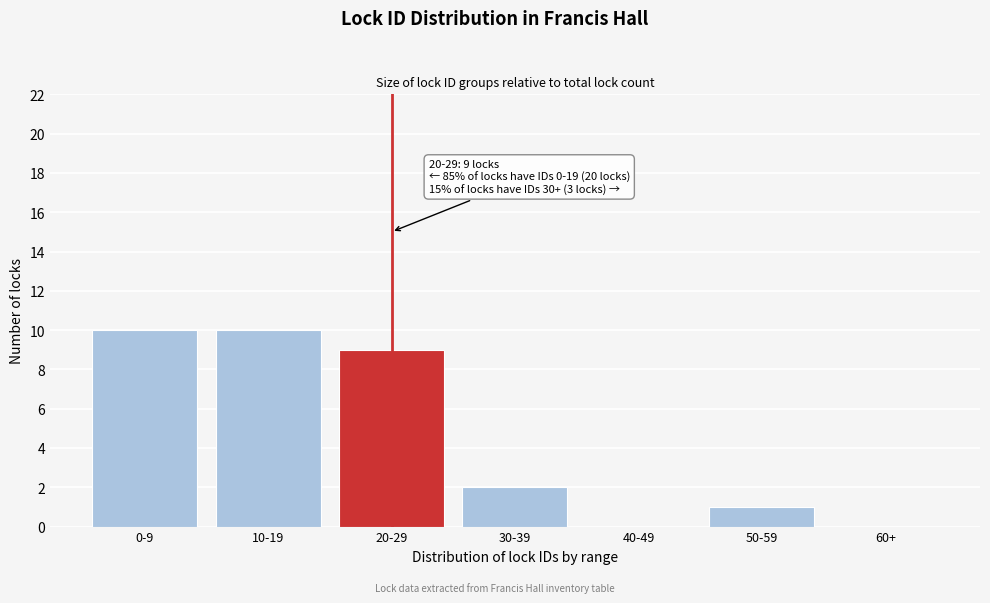

Reading right to left, transcribe all the data shown in this chart.

60+=0	50-59=1	40-49=0	30-39=2	20-29=9	10-19=10	0-9=10